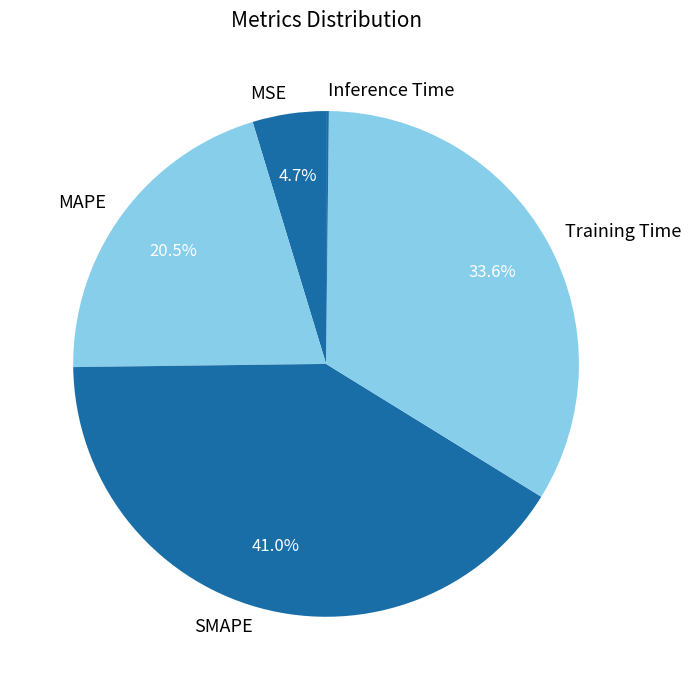

Combined, what portion of the pie is Training Time and MSE?

38.3%